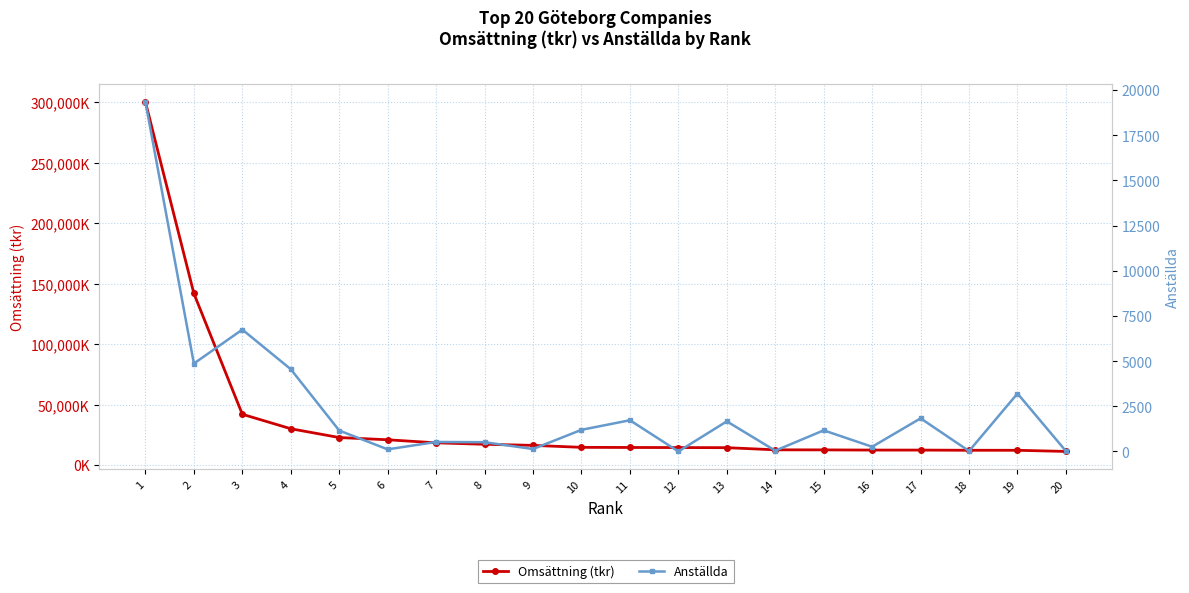

Does the chart have visible grid lines?

Yes